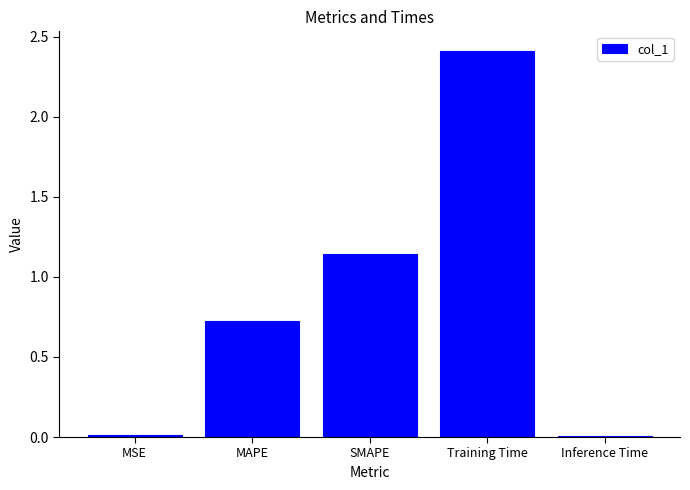

What is the average value?

0.9